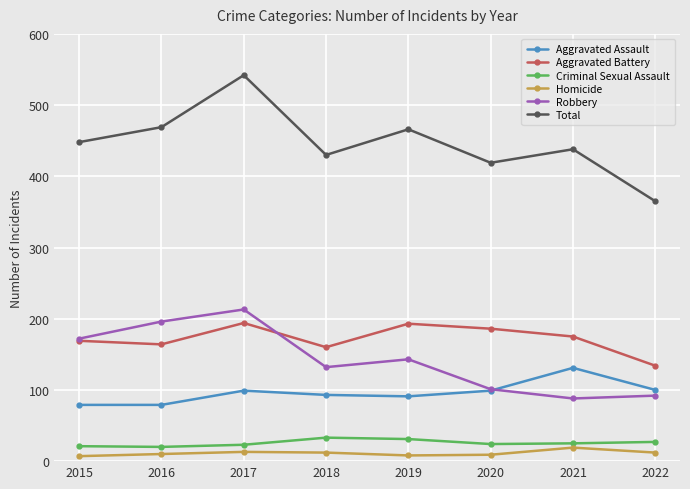

At 2021, list the series in order from largest to smallest.

Total, Aggravated Battery, Aggravated Assault, Robbery, Criminal Sexual Assault, Homicide